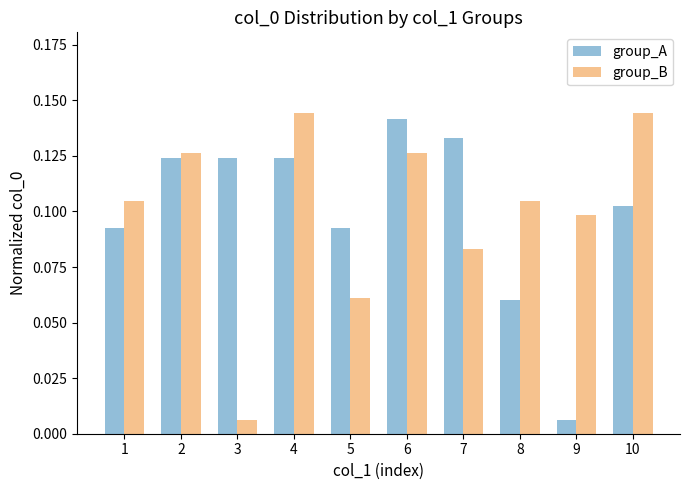

What is the sum of all group_A values?

1.0